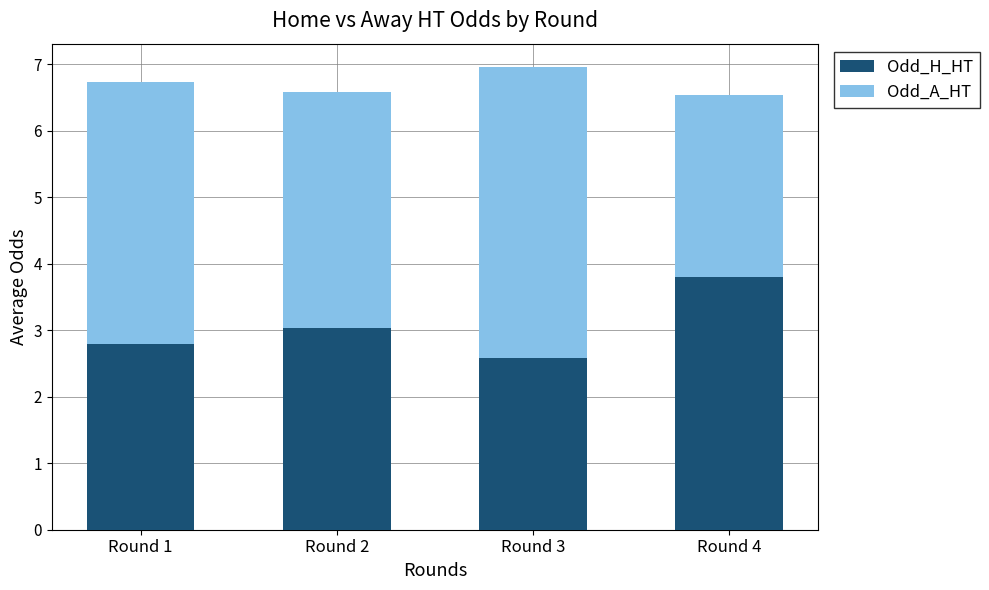

At which category is the sum across all series the highest?

Round 3